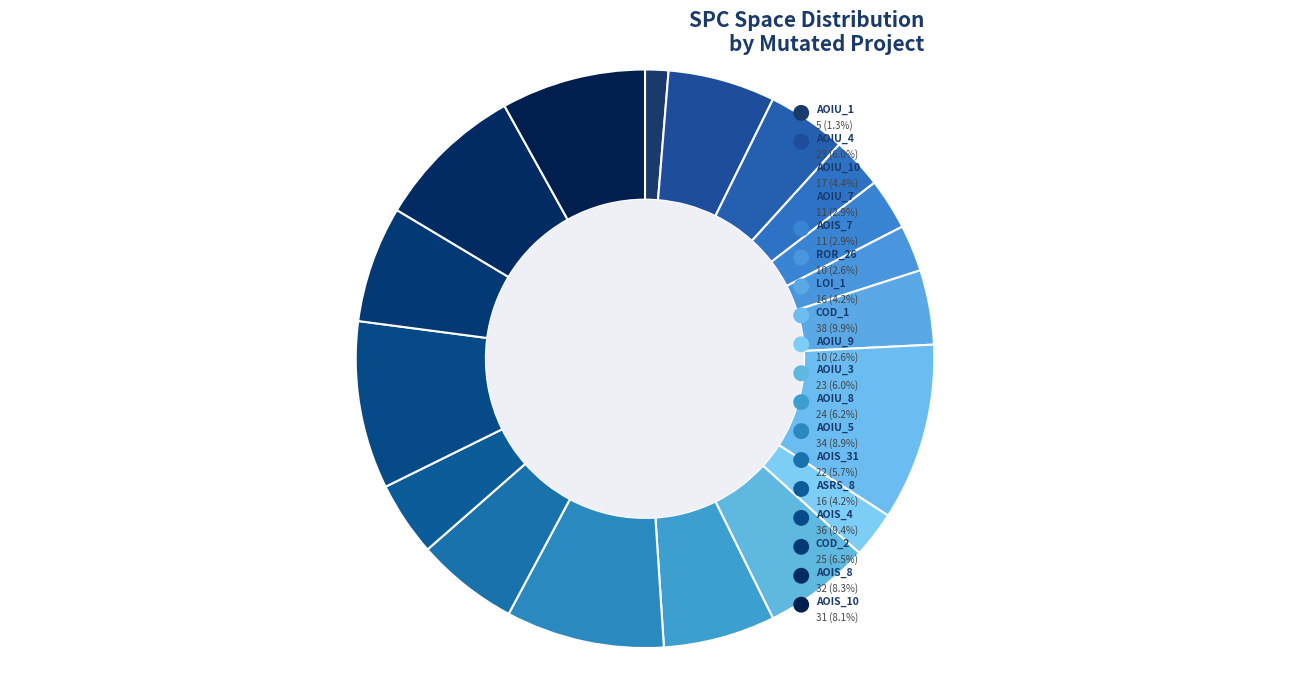

What is the total percentage of DailyLimit.Account.COD_2 and DailyLimit.Account.LOI_1?

10.7%